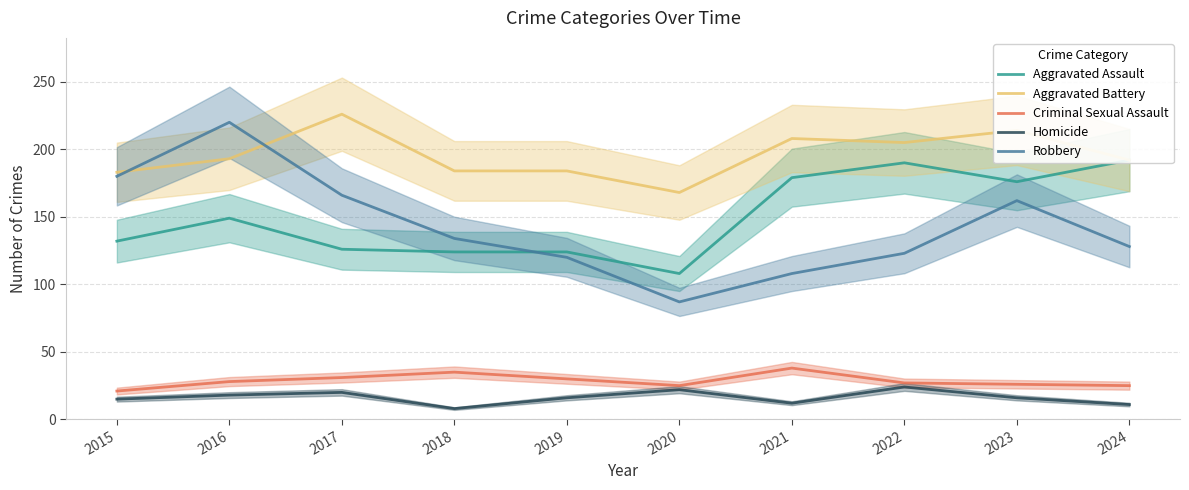

True or false: Homicide and Aggravated Battery cross at least once.

False